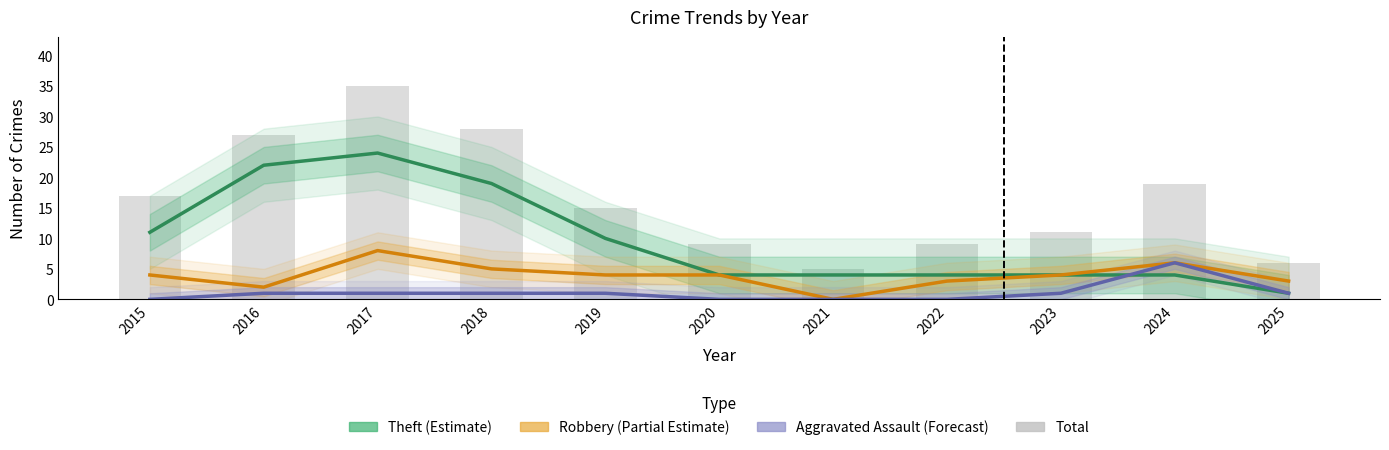

Where is Total nearest to the value 20?

2024